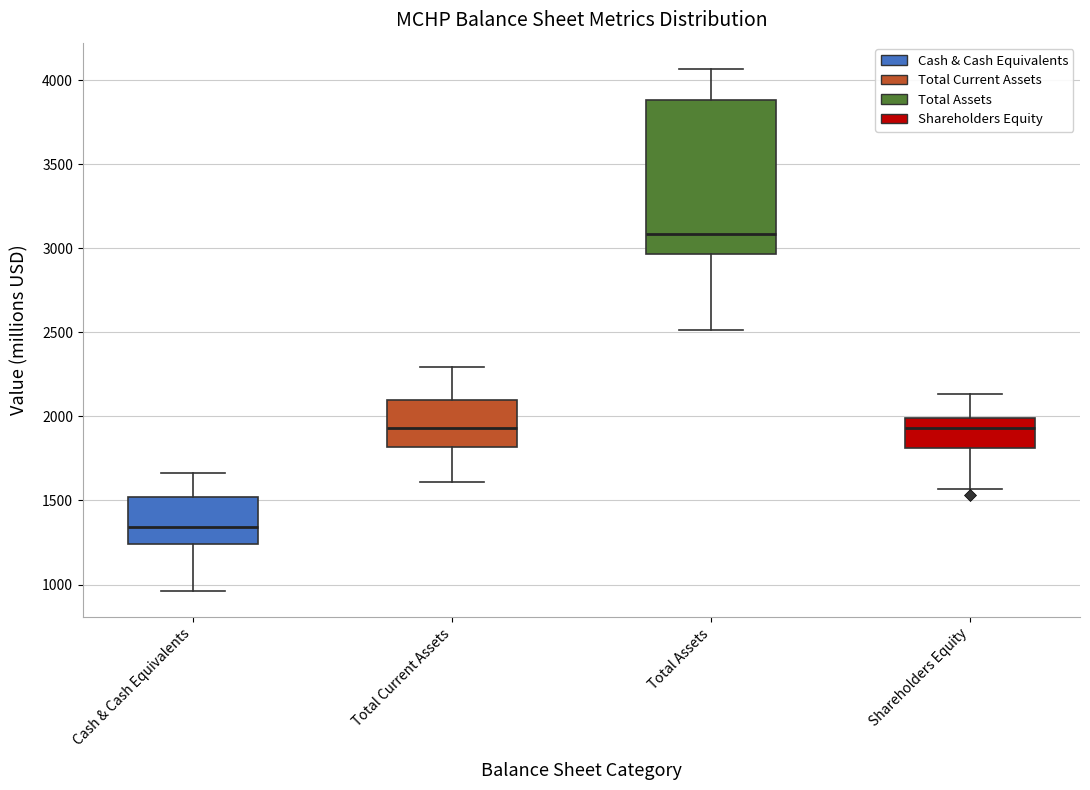

Which box's median line is the lowest?

Cash & Cash Equivalents